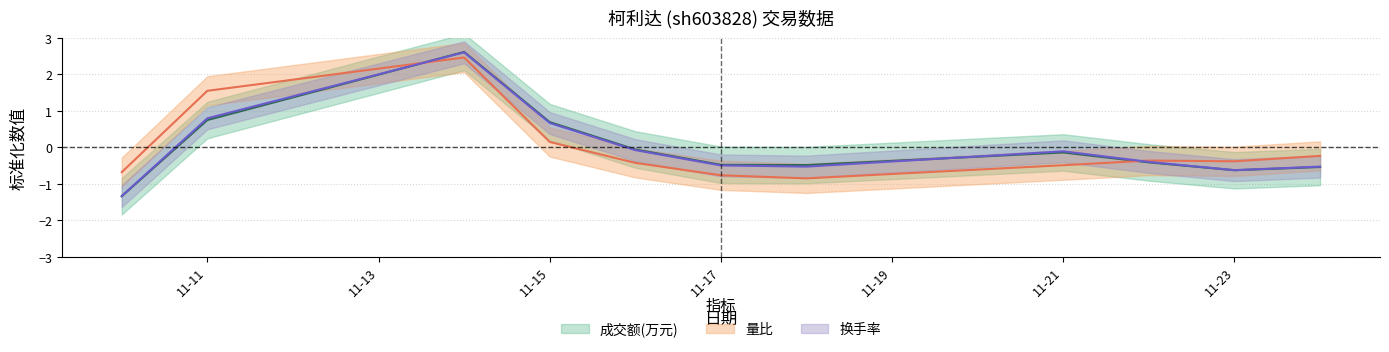

What is the minimum value shown in the chart?

-1.3